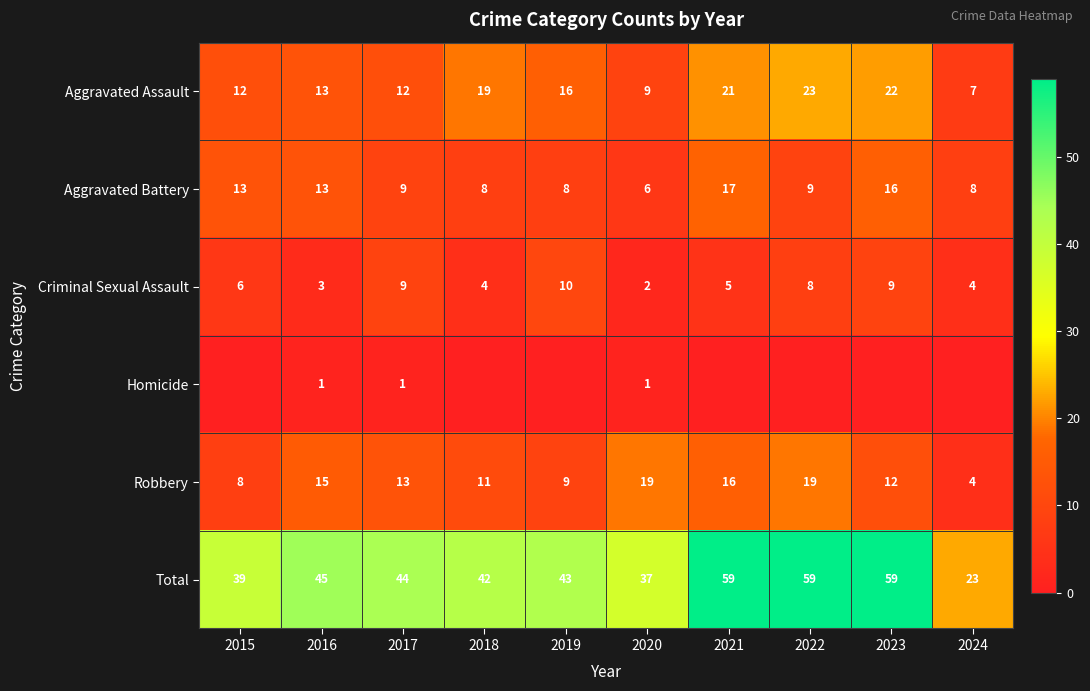

At how many categories does at least one series exceed 2?

10